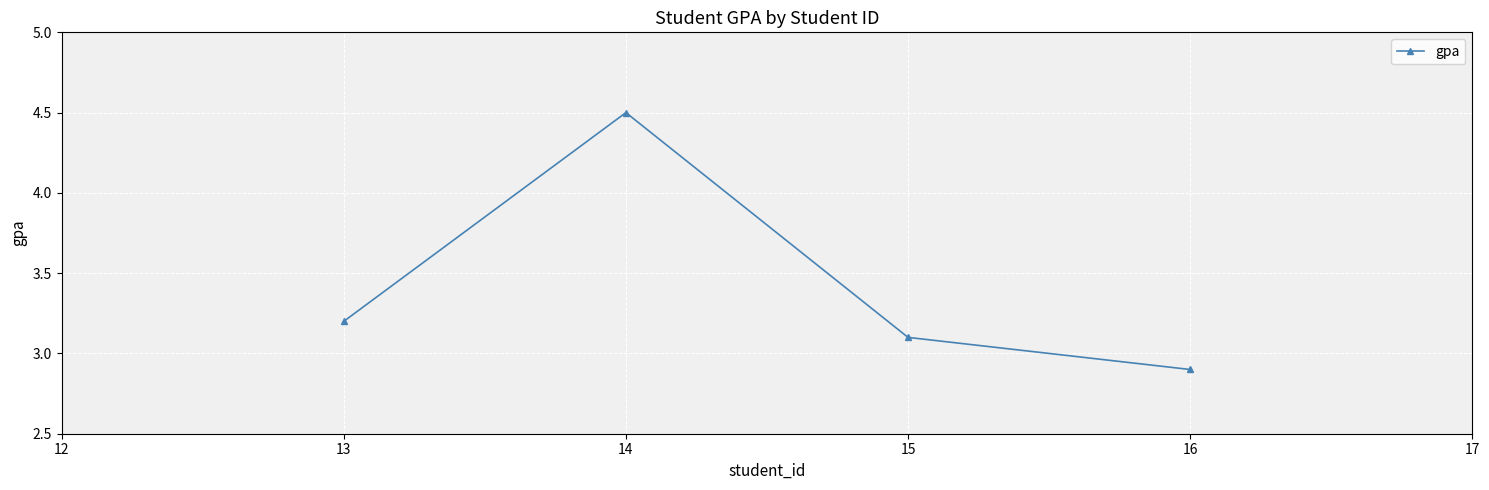

Where does the data first go above 3?

13